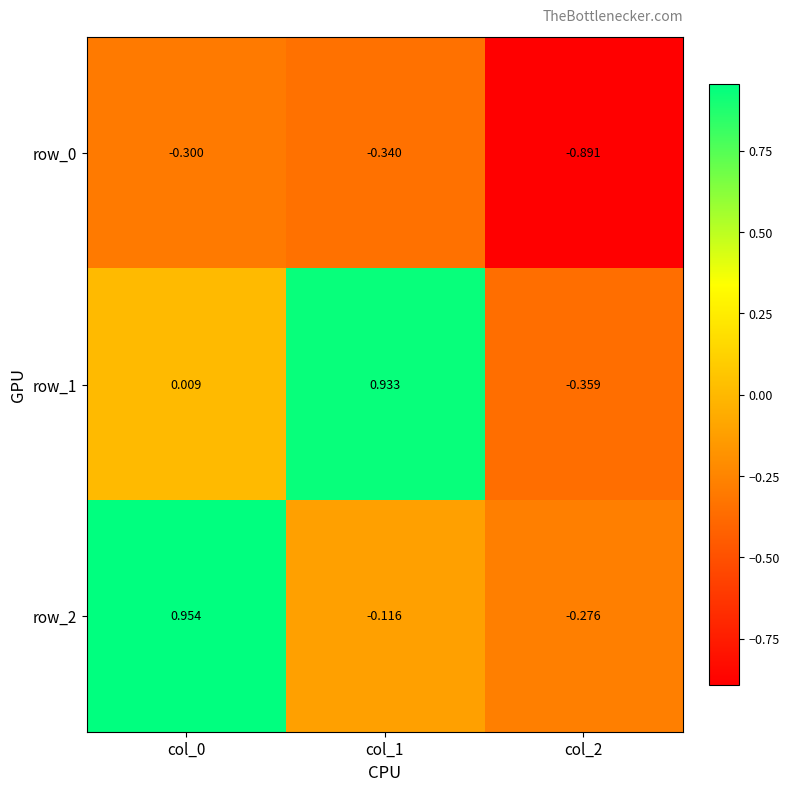

Is the value of row_2 at col_0 greater than the value of row_0 at col_1?

Yes